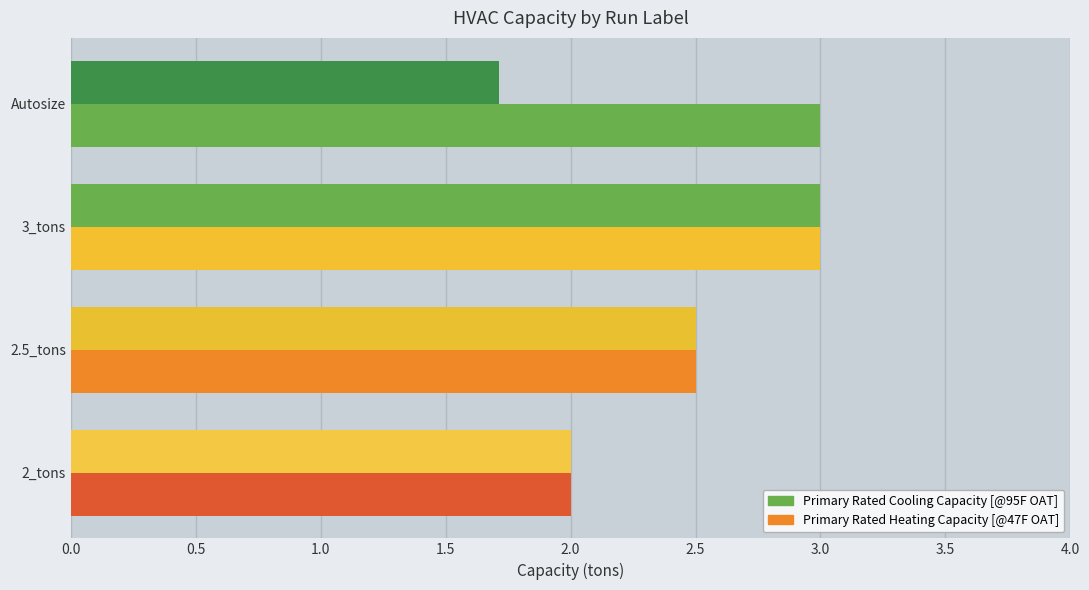

How many distinct data groups are displayed?

2